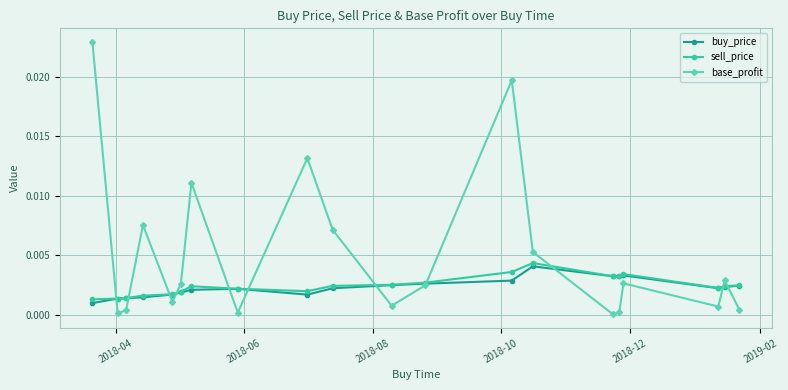

How many data points does each series have?

20